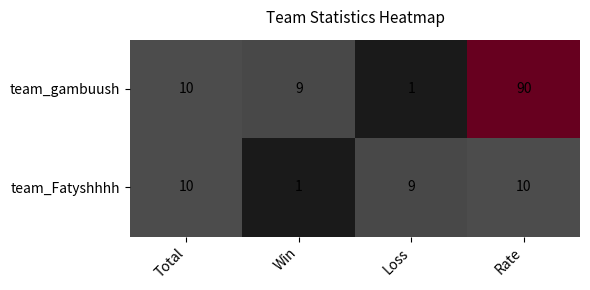

At Rate, list the series in order from smallest to largest.

team_Fatyshhhh, team_gambuush